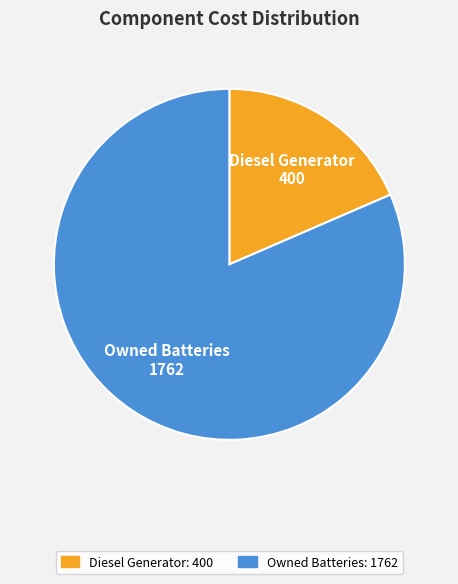

Does any single category account for the majority?

Yes